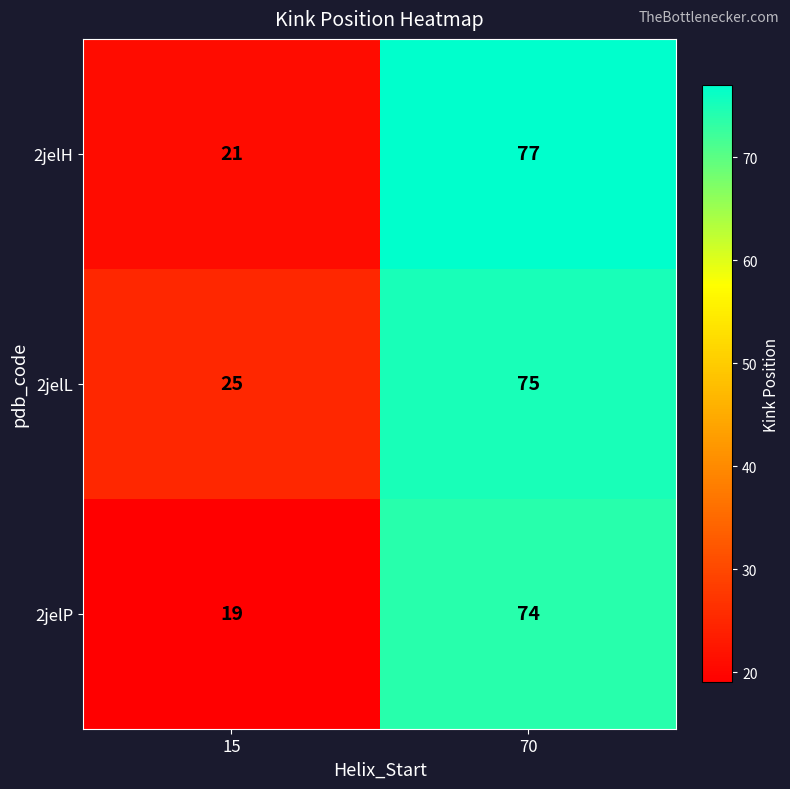

At which category is the sum across all series the highest?

70